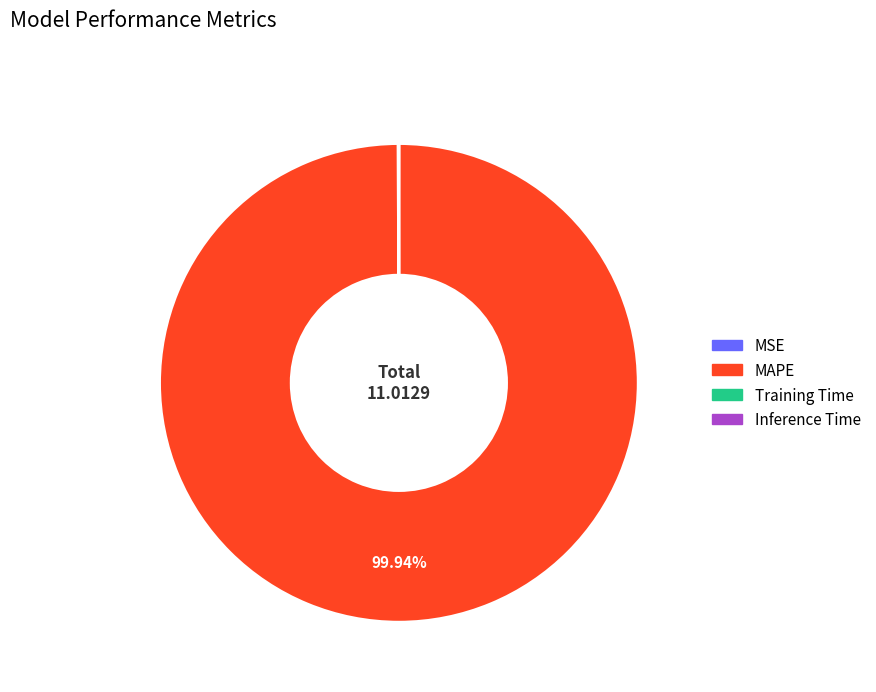

What is the largest slice in the pie chart?

MAPE